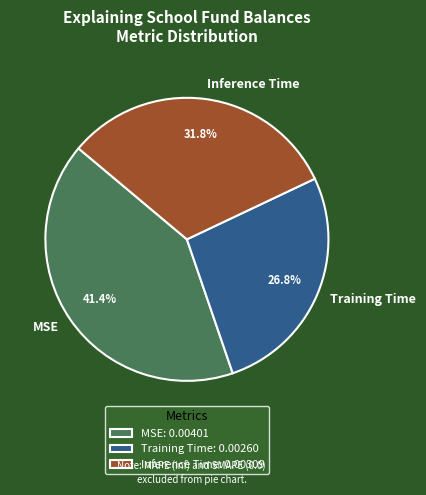

What percentage is NOT represented by Training Time?

73.2%